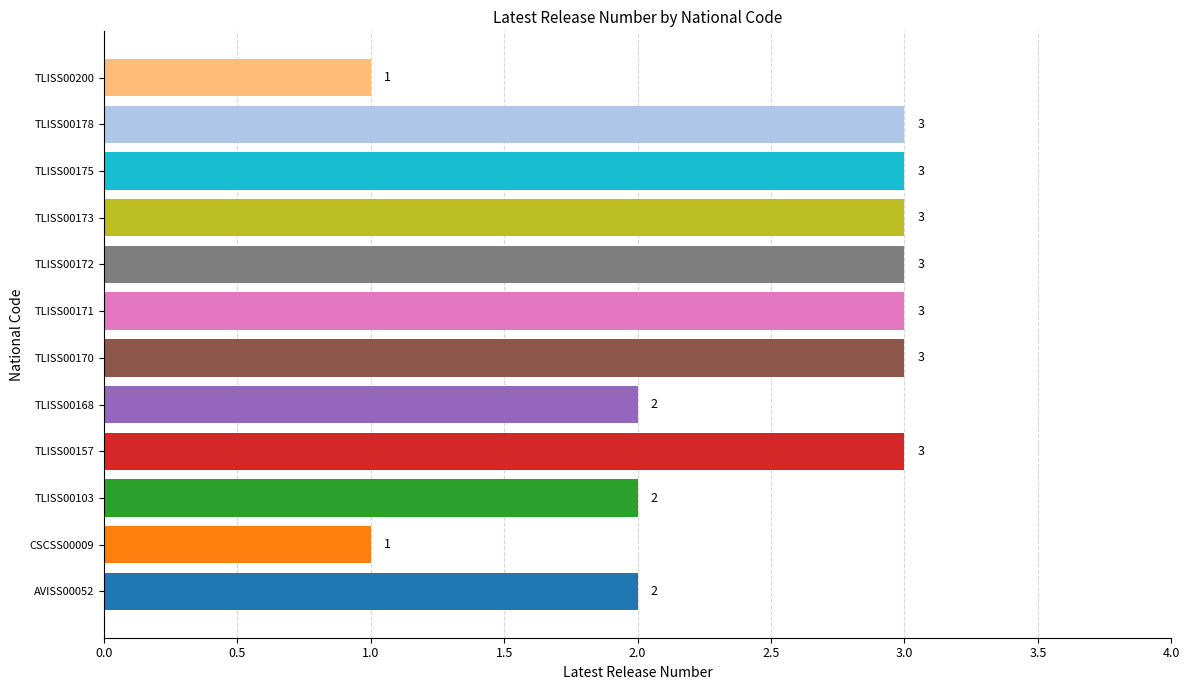

Read the value at TLISS00173.

3